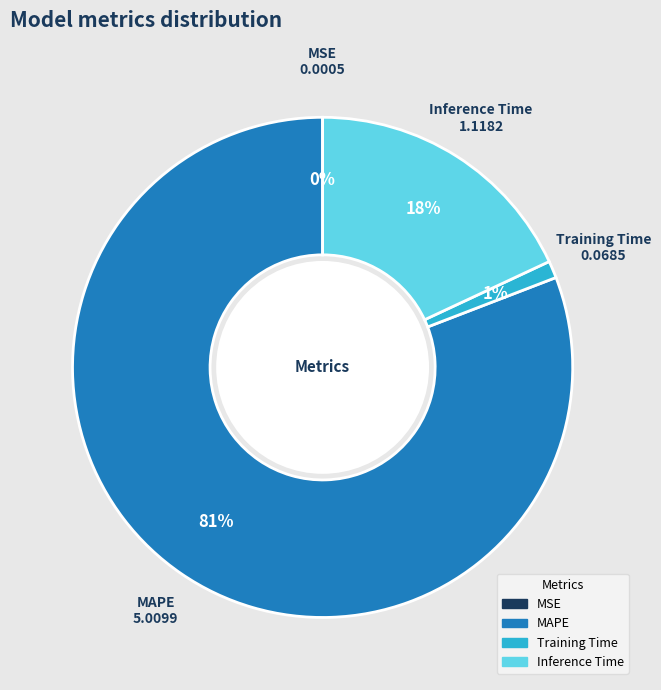

What percentage is the MAPE slice, to the nearest percent?

81%